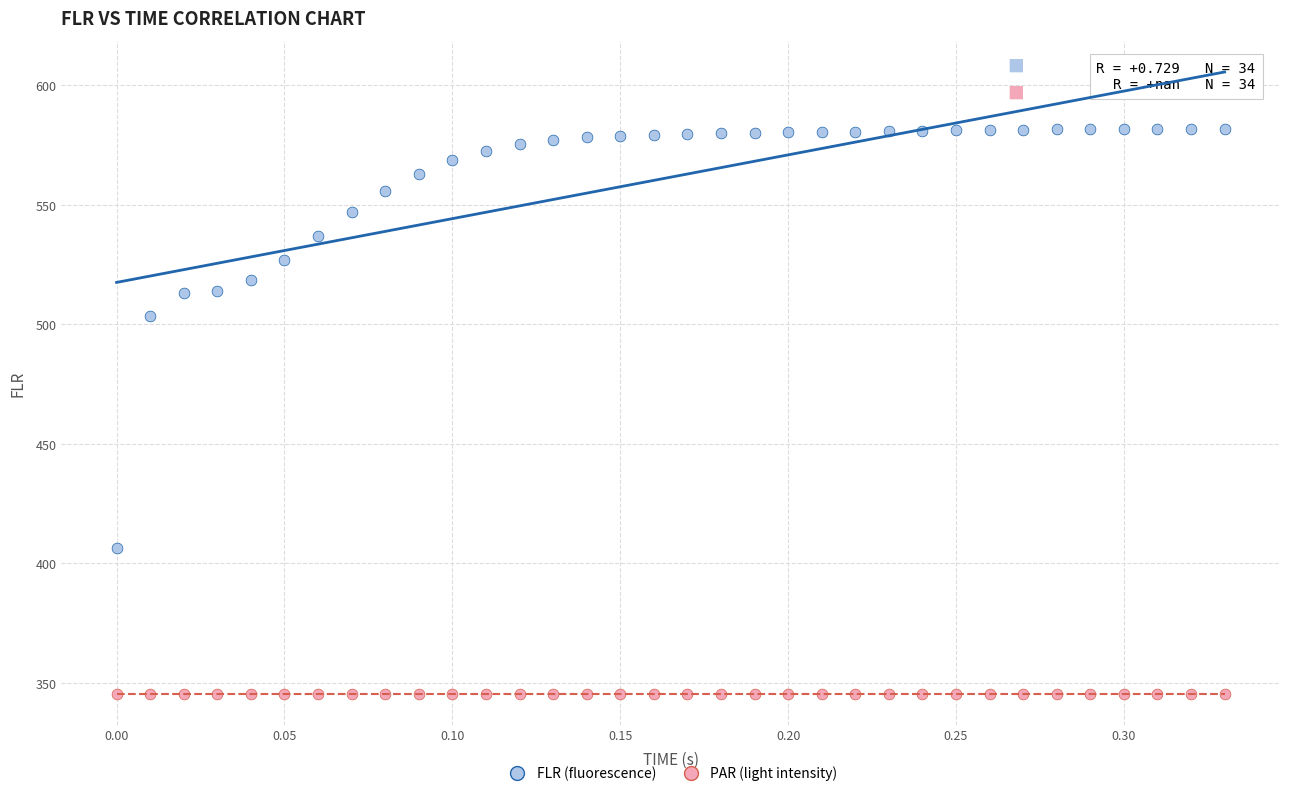

Which series reaches the minimum Y coordinate?

PAR (light intensity)